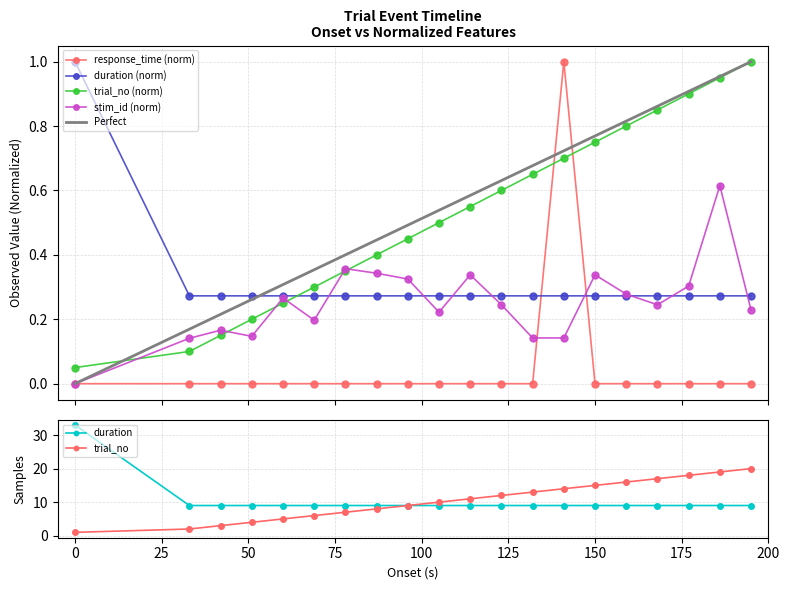

True or false: stim_id_norm has a value of 0.5 at 96.

False